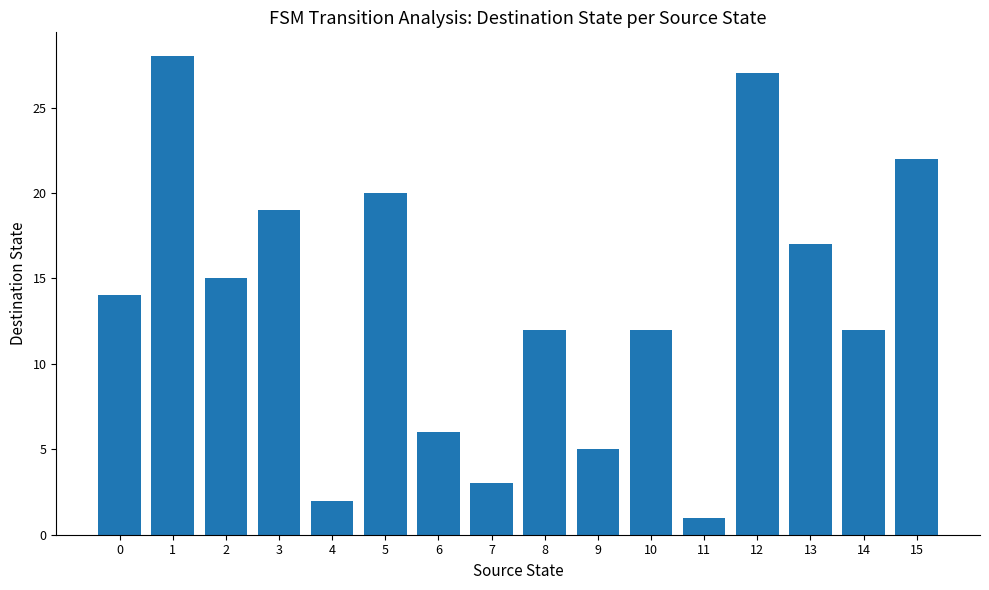

Reading right to left, extract all data points from this chart.

22	12	17	27	1	12	5	12	3	6	20	2	19	15	28	14